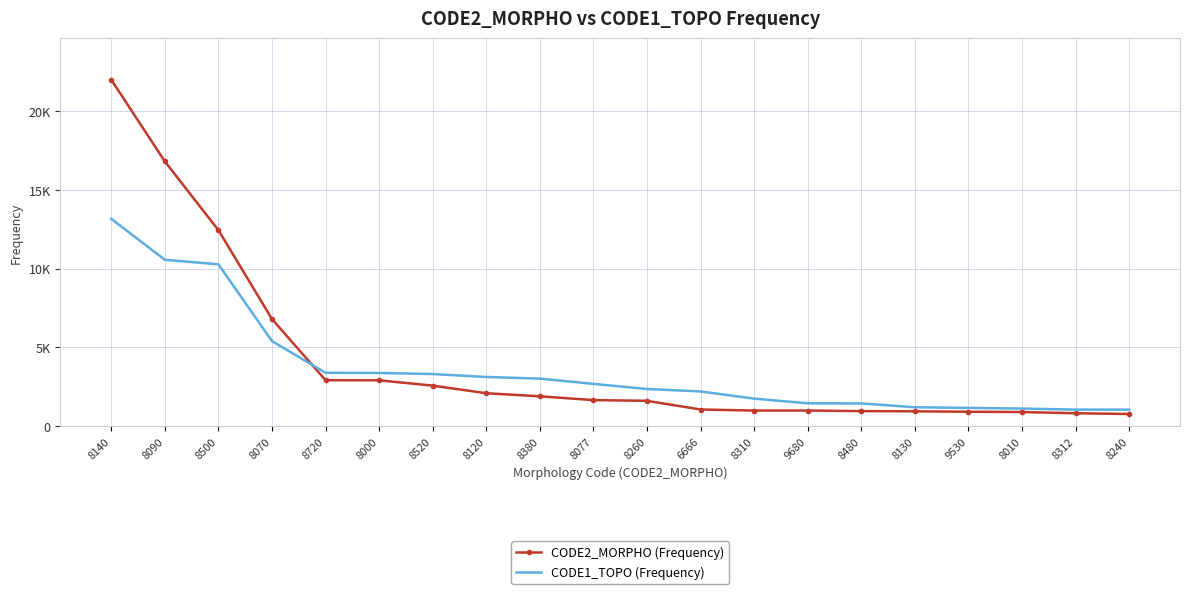

Which series ends up on top after the final intersection of CODE1_TOPO (Frequency) and CODE2_MORPHO (Frequency)?

CODE1_TOPO (Frequency)